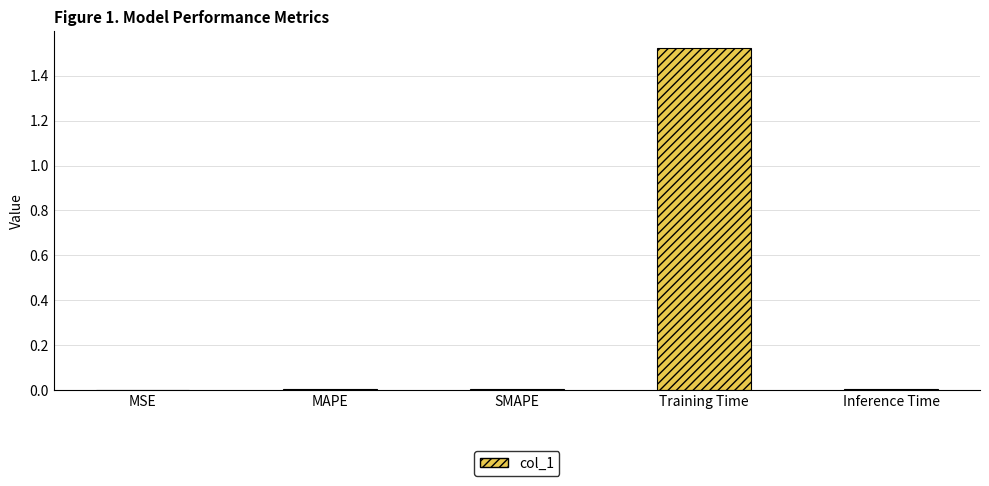

True or false: the data shows 0.0 at MSE.

True